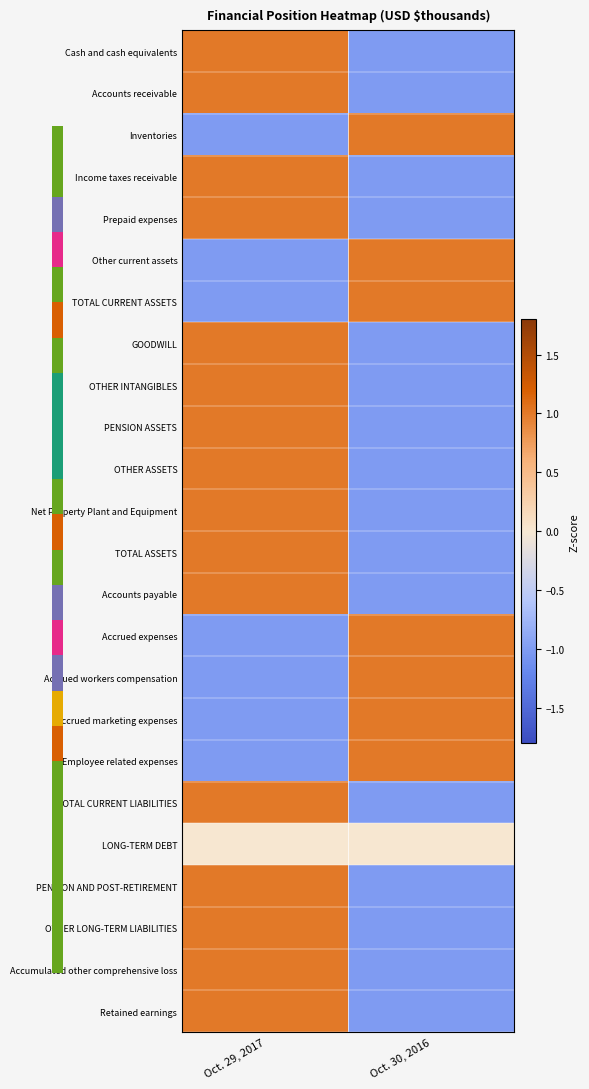

The value of Other current assets at Oct. 29, 2017 is -1. True or false?

True